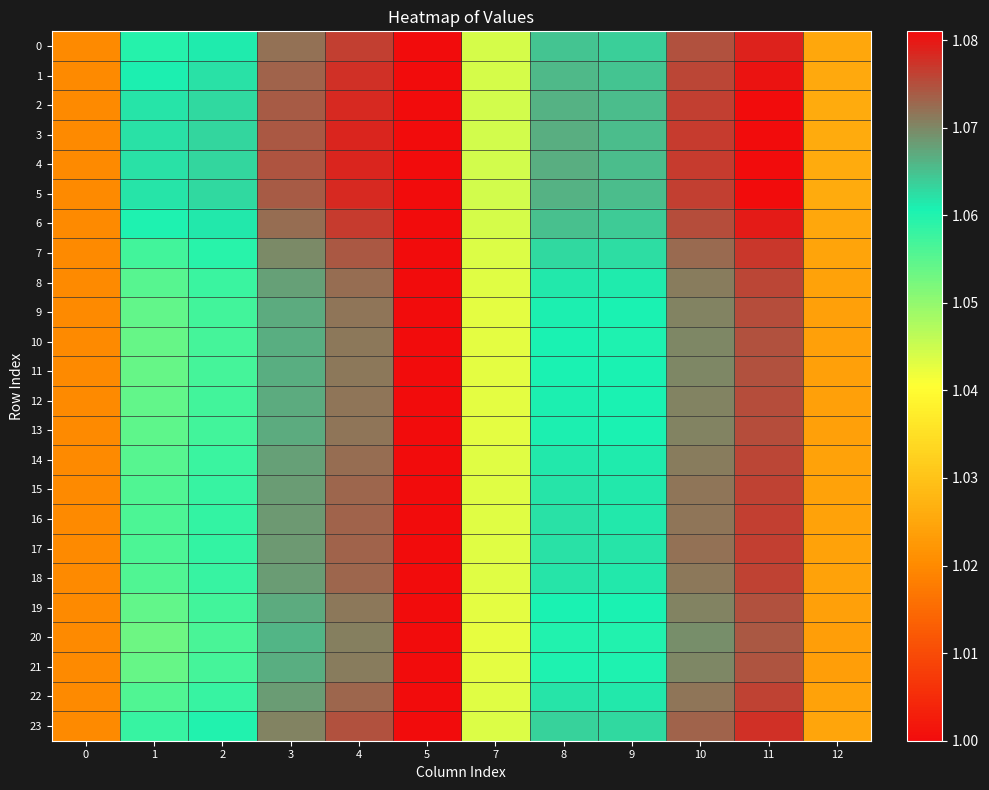

Which series has the largest total across all categories?

4